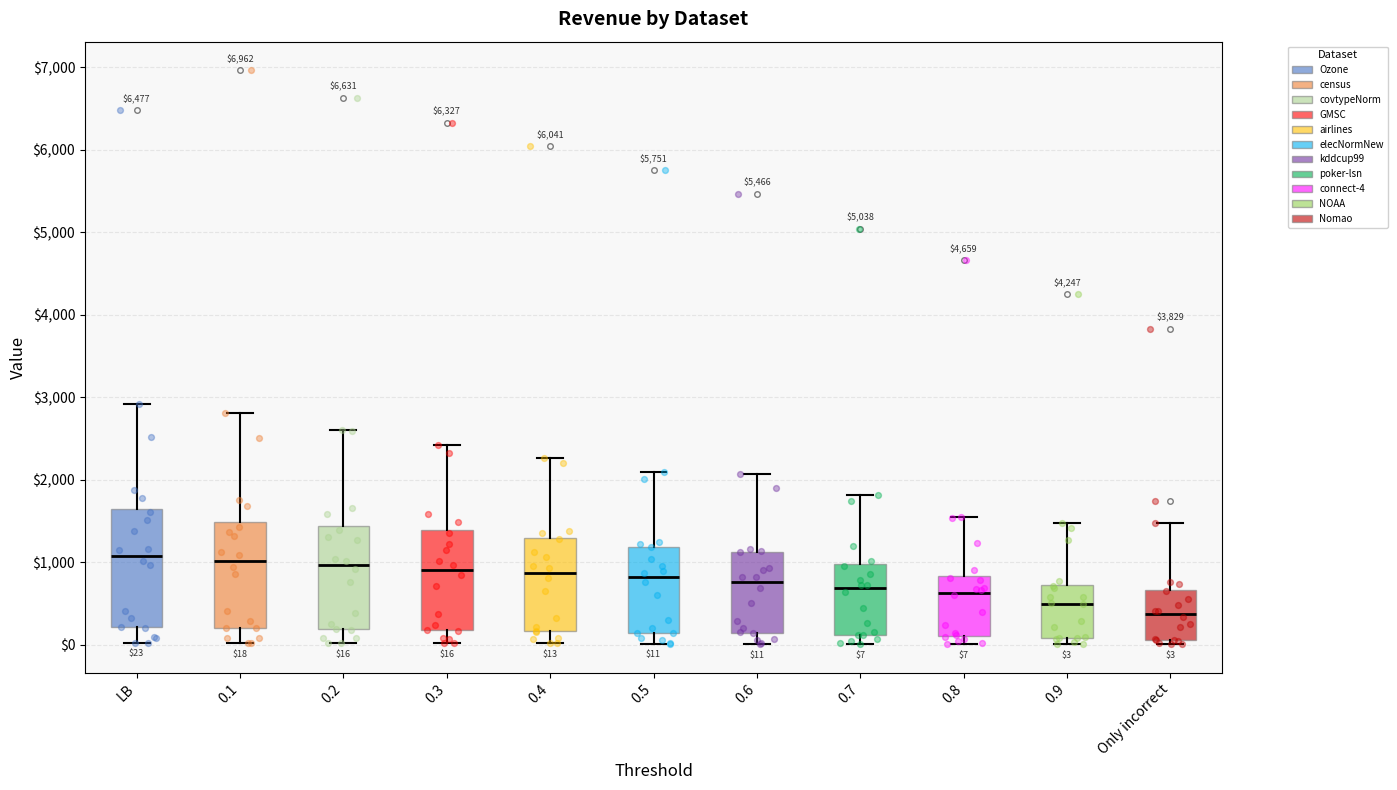

Comparing the boxes themselves (not the whiskers), which one is the tallest?

LB